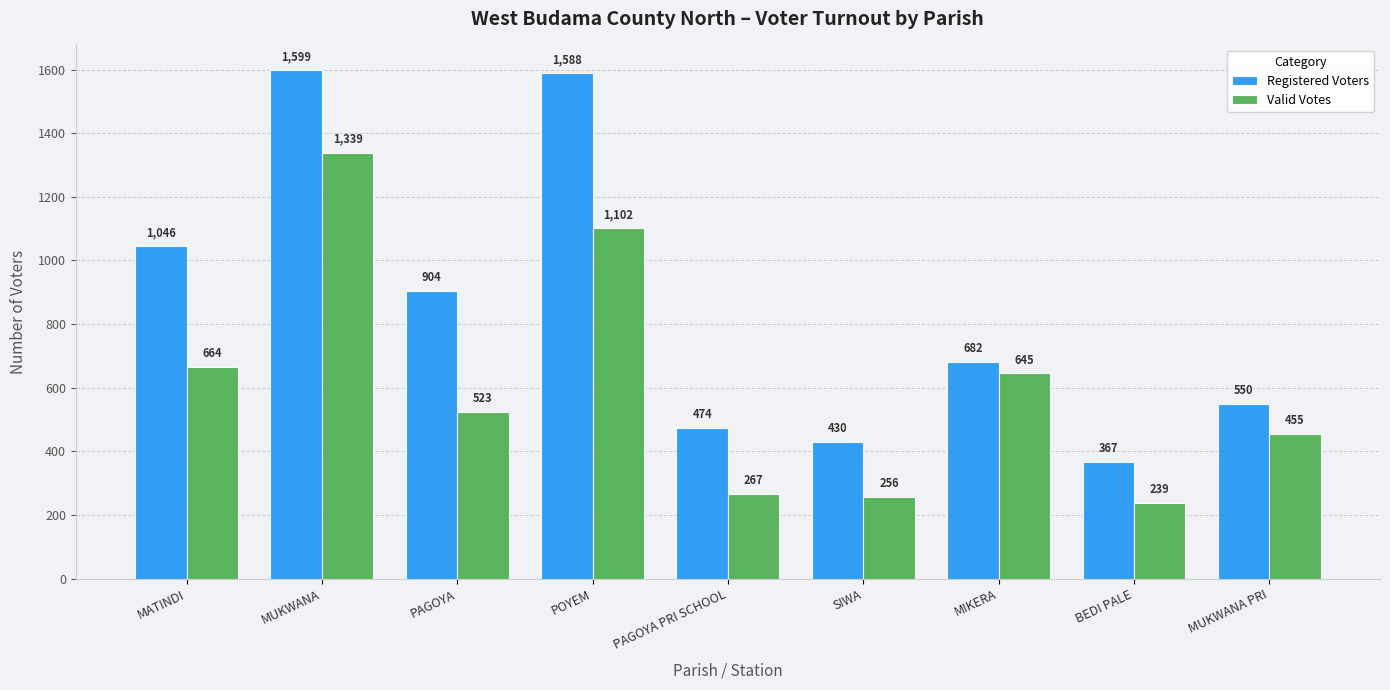

The Registered Voters series shows 179 at SIWA. True or false?

False